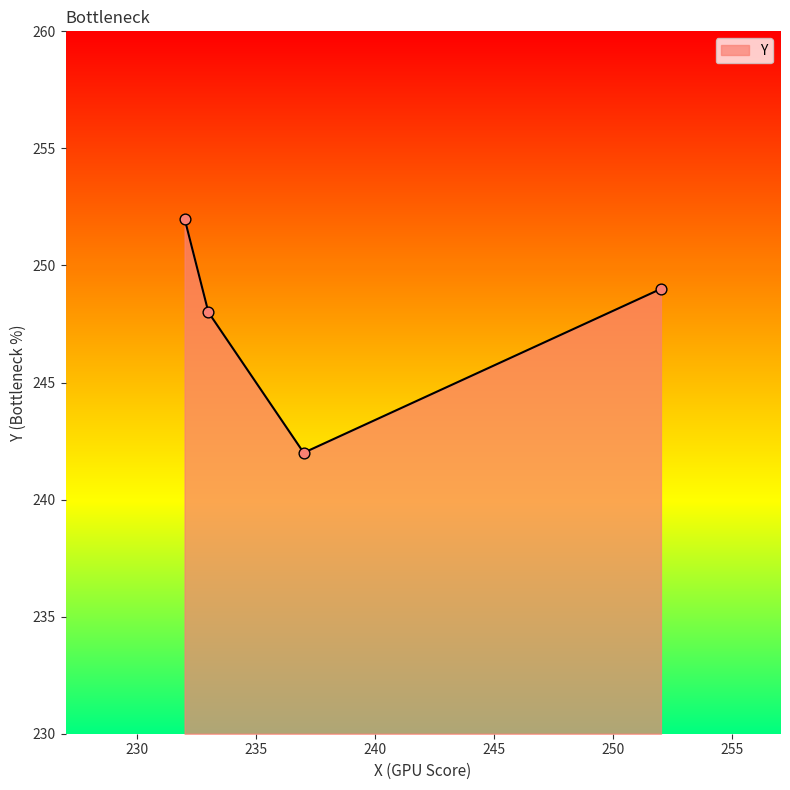

True or false: the data has more than 0 interior local peaks.

False